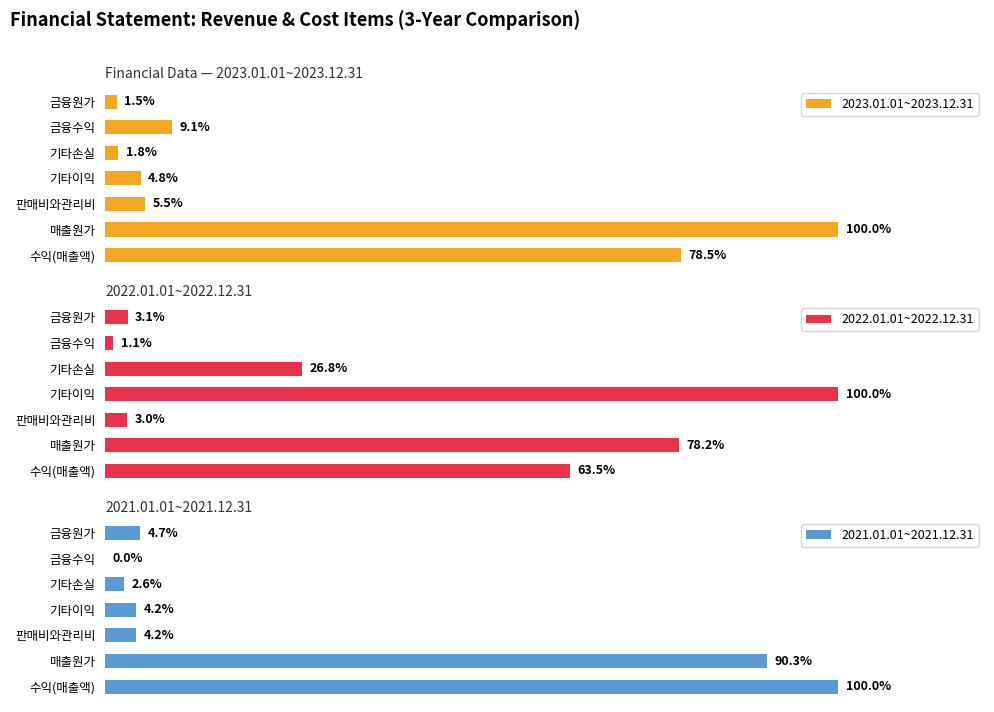

List the labels in order of 2023.01.01~2023.12.31 value, largest first.

매출원가, 수익(매출액), 금융수익, 판매비와관리비, 기타이익, 기타손실, 금융원가